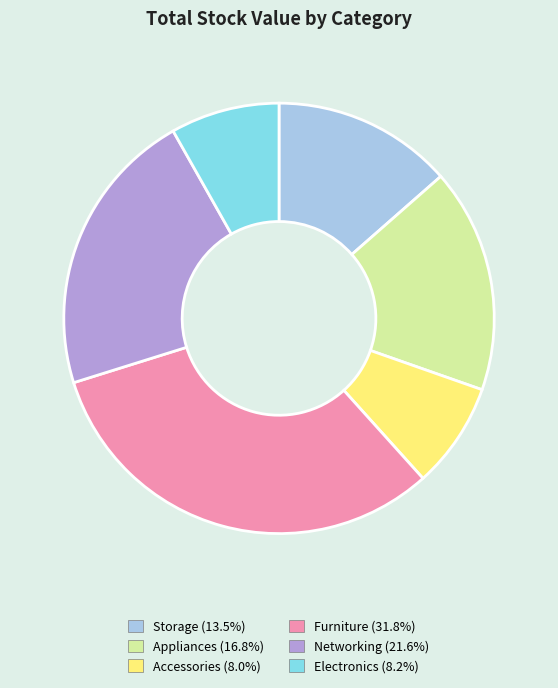

How many segments does this pie chart have?

6